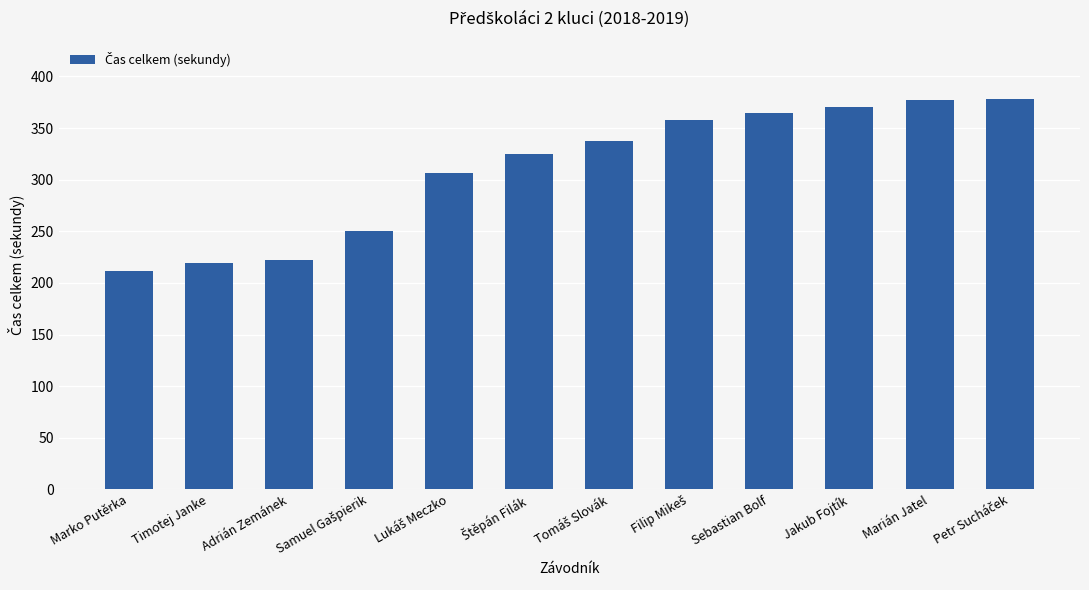

Which category has the lowest value across all series?

Marko Putěrka